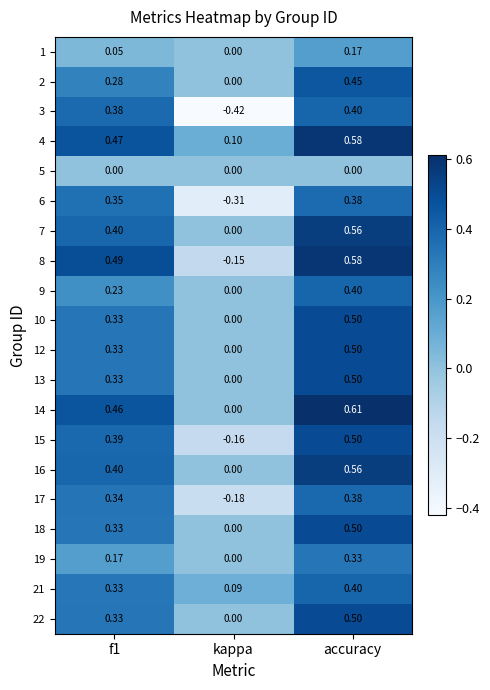

At which label is 19 closest to 0?

kappa